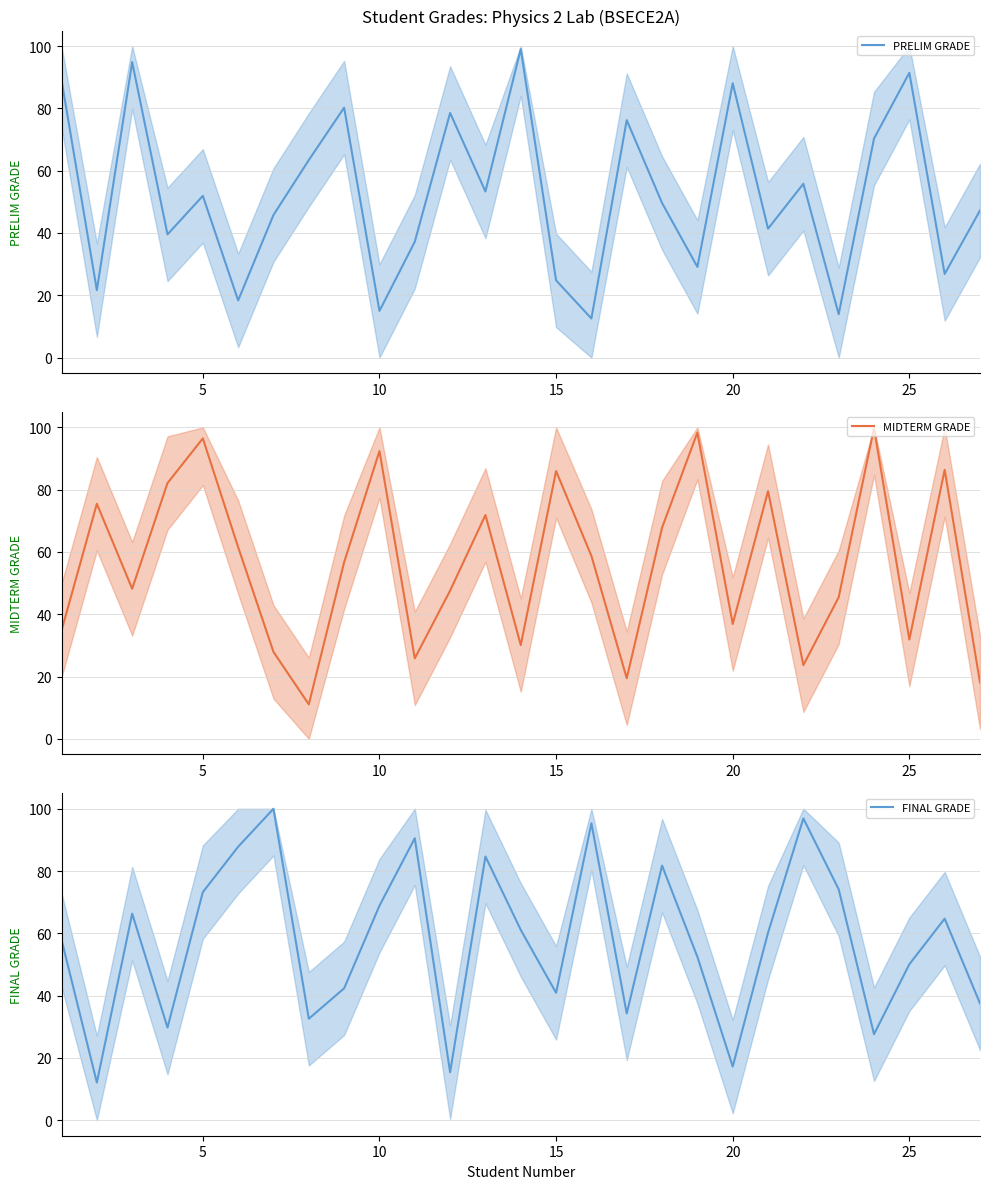

Is this an area chart (filled region under the line)?

No